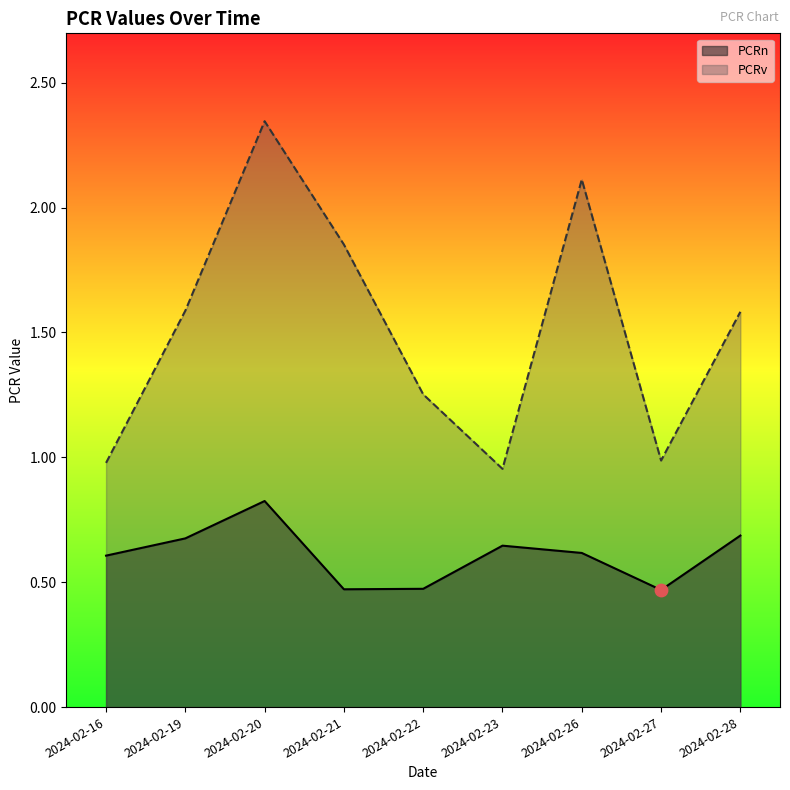

Which series has the largest total across all categories?

PCRv